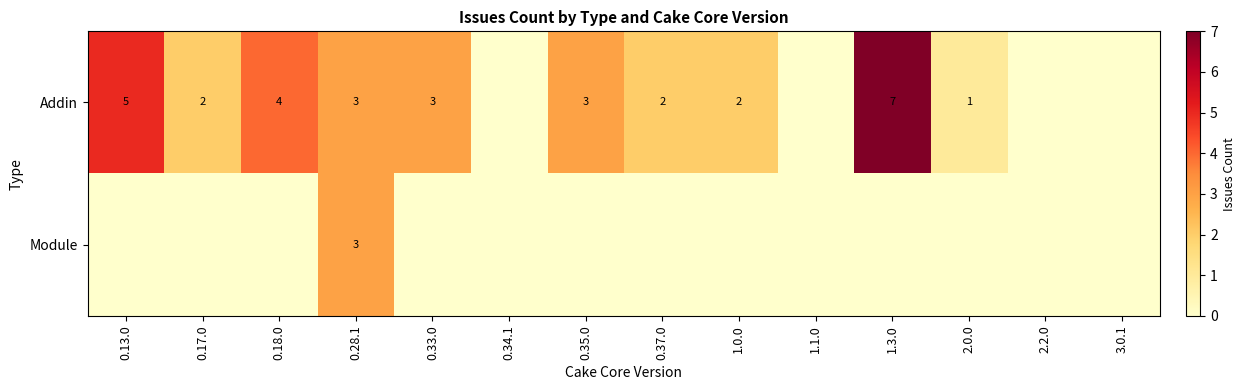

Between 0.33.0 and 2.0.0, which is larger?

0.33.0